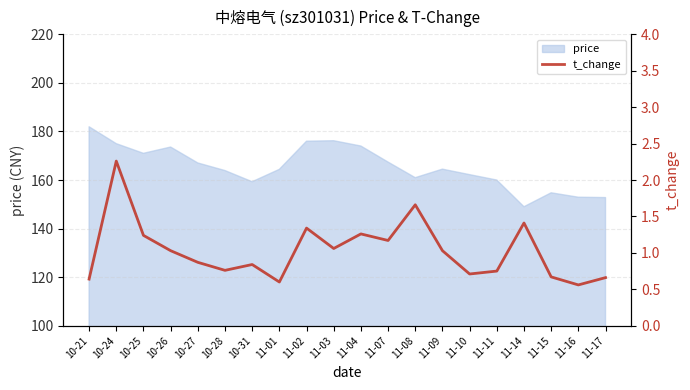

Read the value at 11-03.

1.1